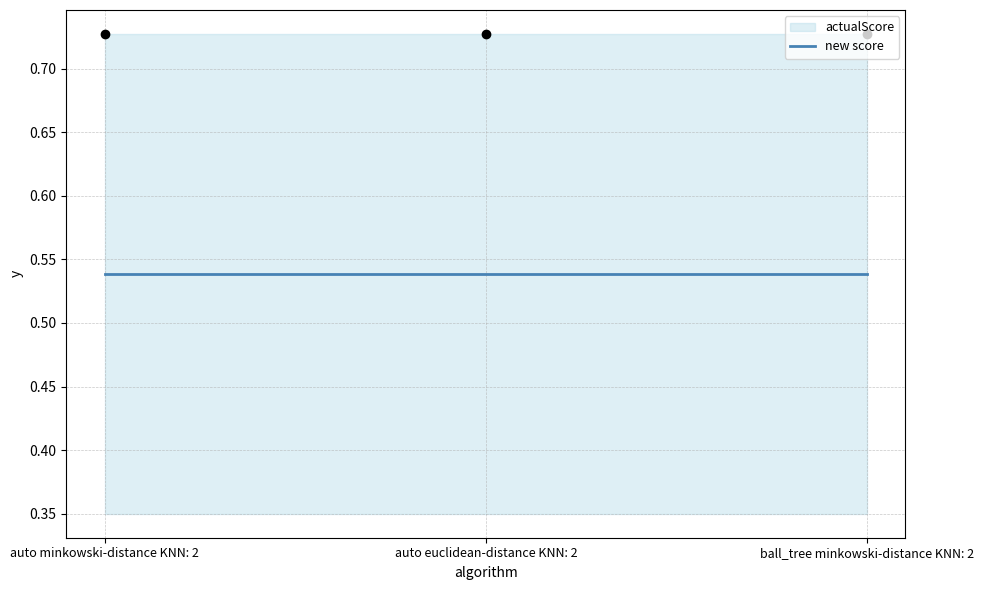

At which category is the sum across all series the highest?

auto minkowski-distance KNN: 2